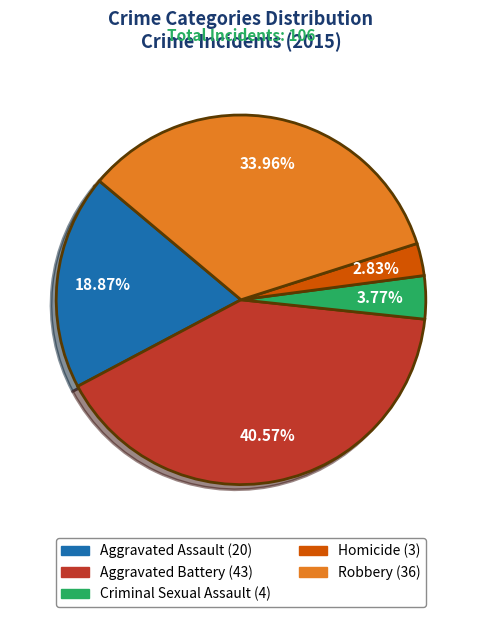

Which slice is the smallest?

Homicide